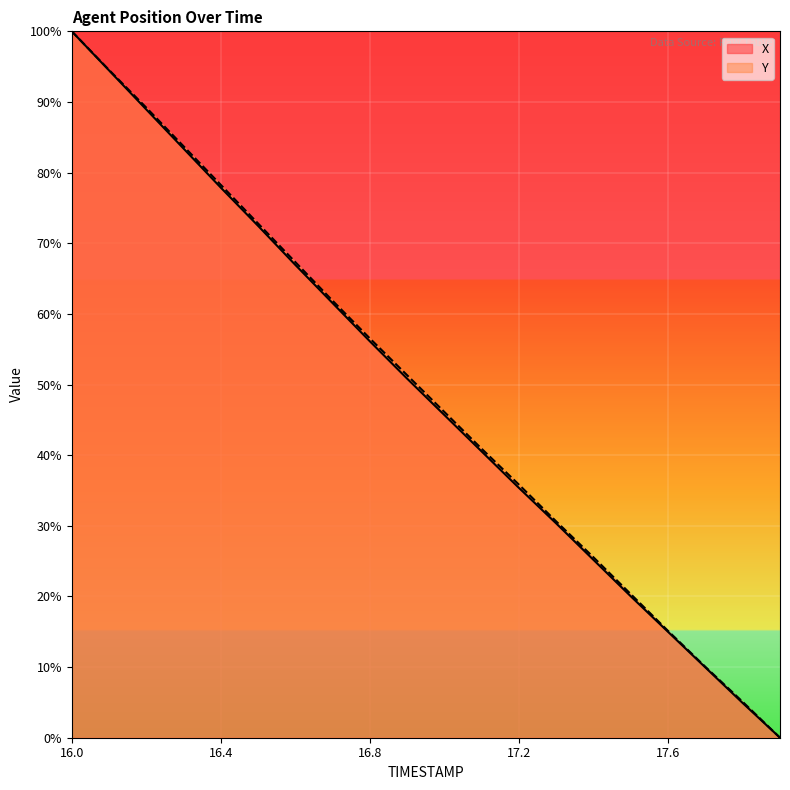

Where does the X series first go above 50?

16.0